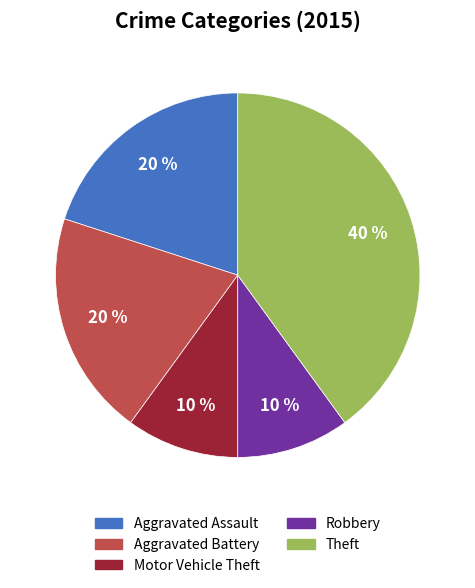

Between Theft and Robbery, which is larger?

Theft